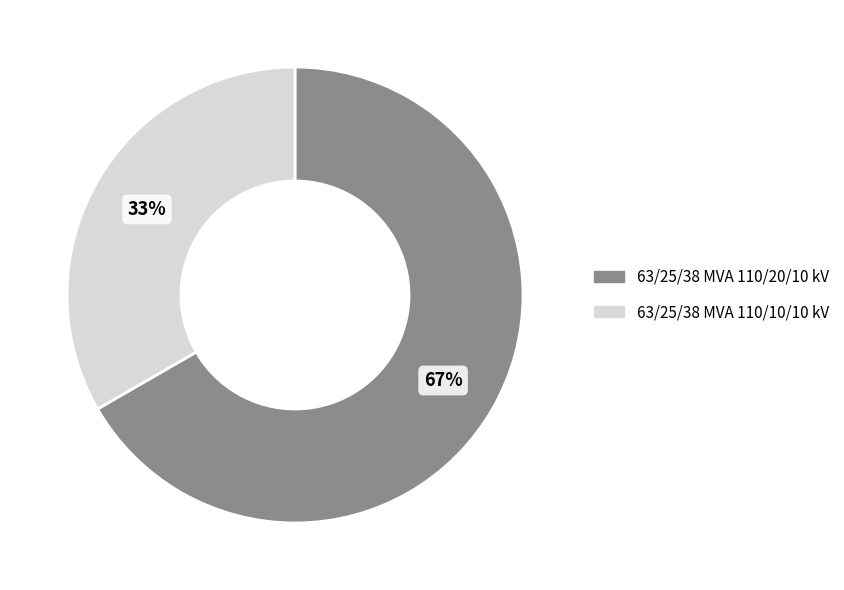

Approximately how many times larger is the value at 63/25/38 MVA 110/20/10 kV compared to 63/25/38 MVA 110/10/10 kV?

2.0